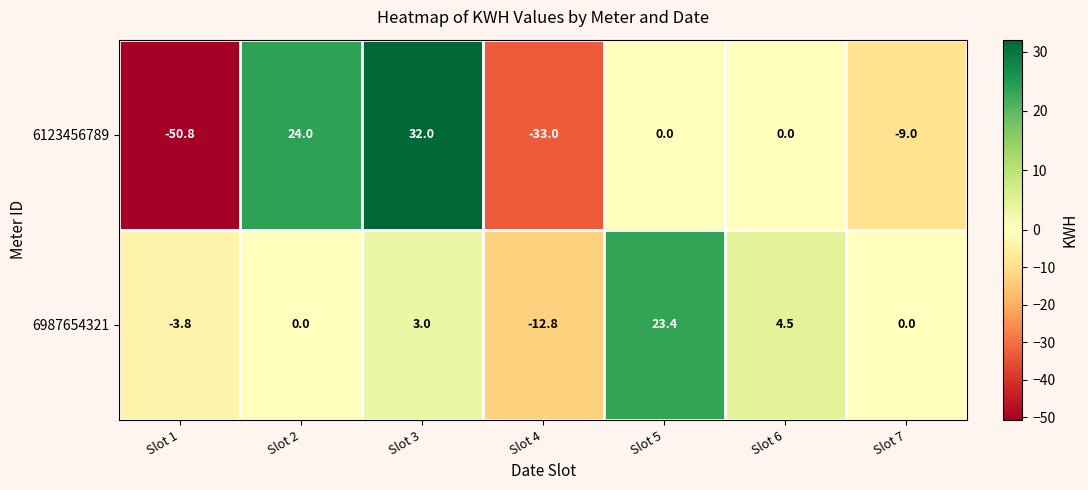

Where is 6123456789 nearest to the value -9?

Slot 7